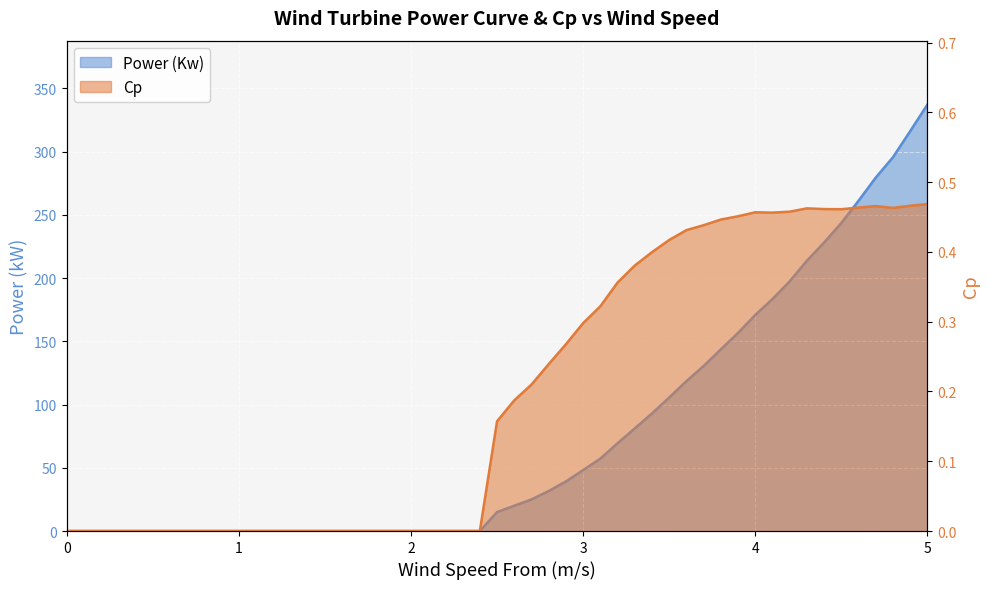

Is the value of Cp at 2.1 greater than the value of Power (Kw) at 1.9?

No